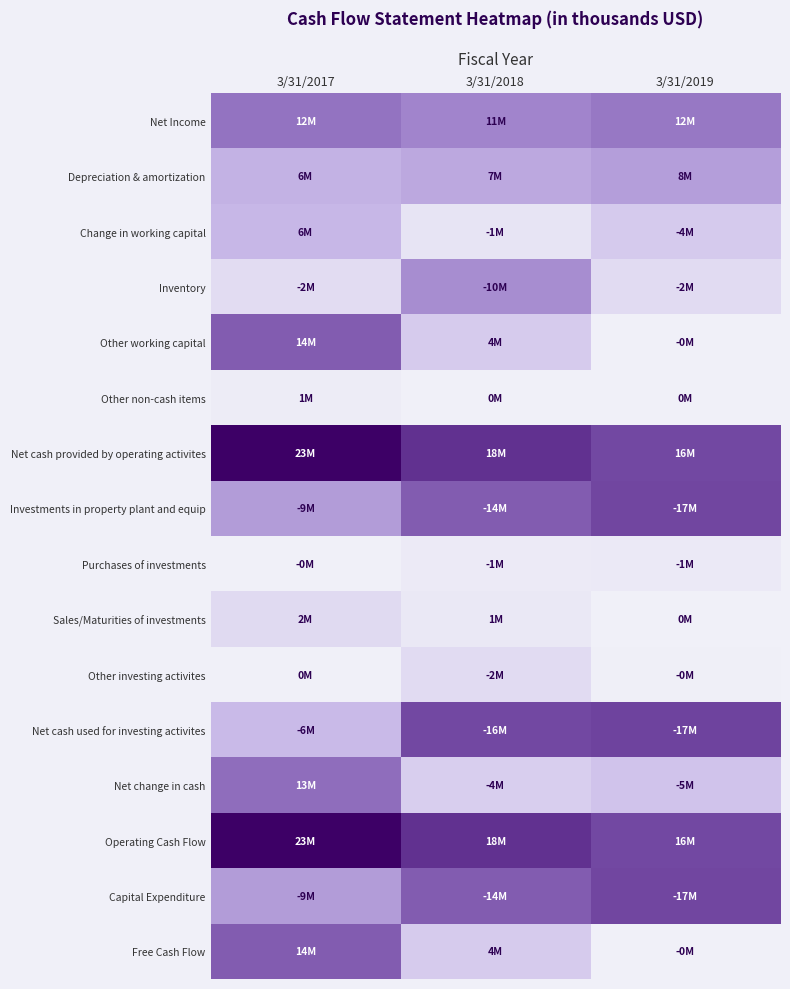

Between 3/31/2018 and 3/31/2017, which is larger?

3/31/2017